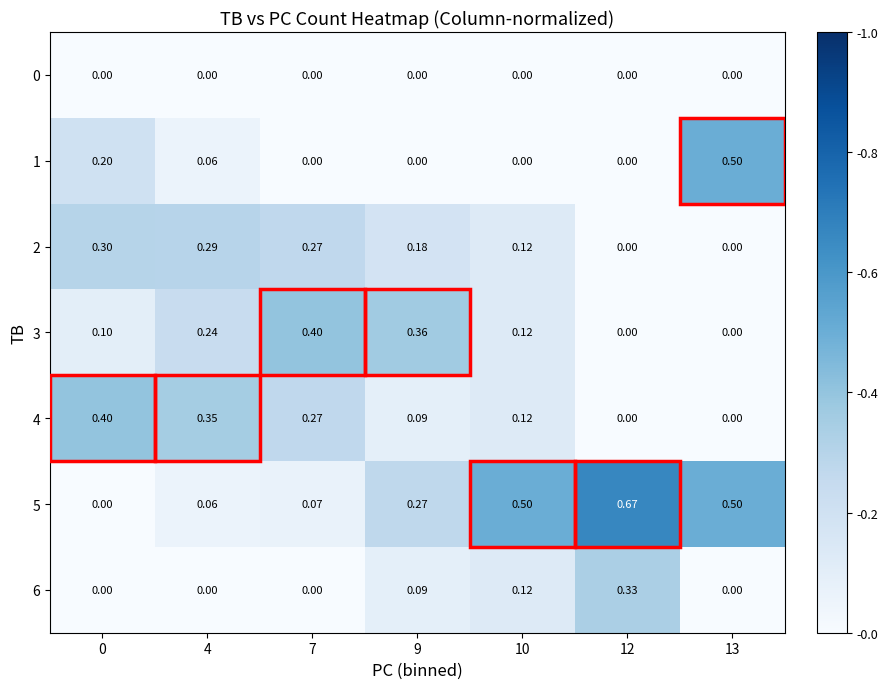

At how many categories does at least one series exceed 0?

7